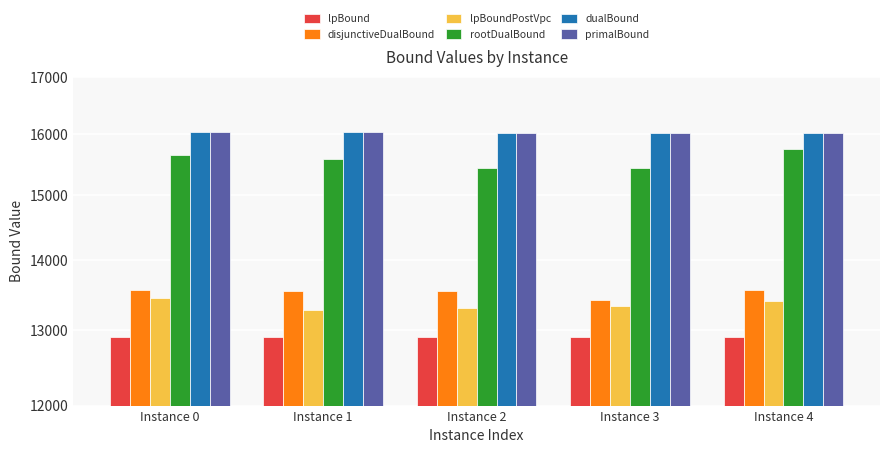

Which category has the lowest value across all series?

Instance 2